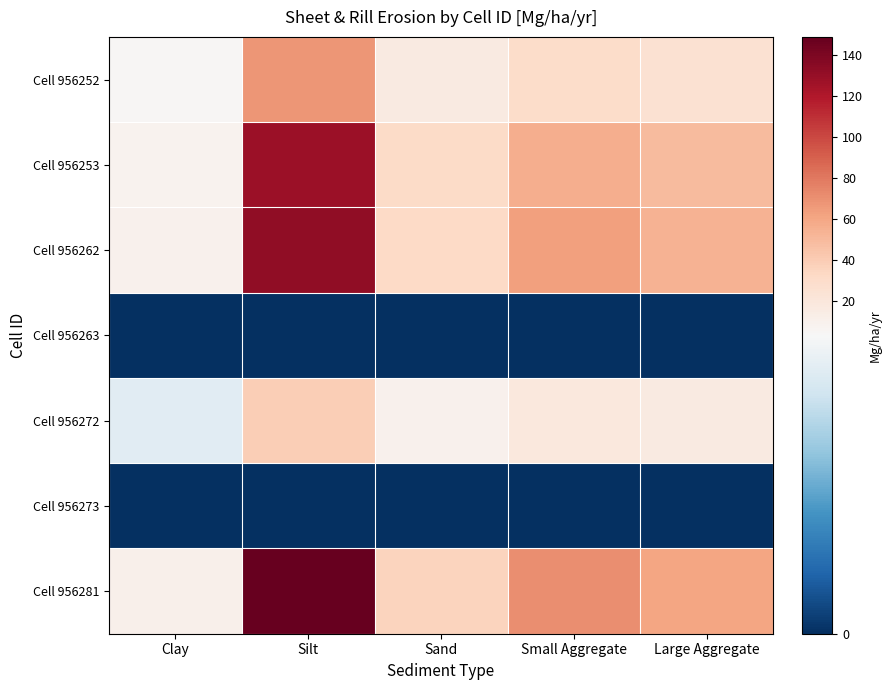

Reading left to right, list all the values displayed in this chart.

Cell 956252: Clay=4.3	Silt=67.3	Sand=16.2	Small Aggregate=29.6	Large Aggregate=25.8
Cell 956253: Clay=8.2	Silt=128.1	Sand=30.8	Small Aggregate=56.4	Large Aggregate=49.1
Cell 956262: Clay=9.1	Silt=132.9	Sand=31.8	Small Aggregate=62.8	Large Aggregate=54.3
Cell 956263: Clay=0.0	Silt=0.0	Sand=0.0	Small Aggregate=0.0	Large Aggregate=0.0
Cell 956272: Clay=2.6	Silt=38.7	Sand=9.2	Small Aggregate=18.3	Large Aggregate=15.8
Cell 956273: Clay=0.0	Silt=0.0	Sand=0.0	Small Aggregate=0.0	Large Aggregate=0.0
Cell 956281: Clay=10.2	Silt=149.1	Sand=35.6	Small Aggregate=70.5	Large Aggregate=60.9